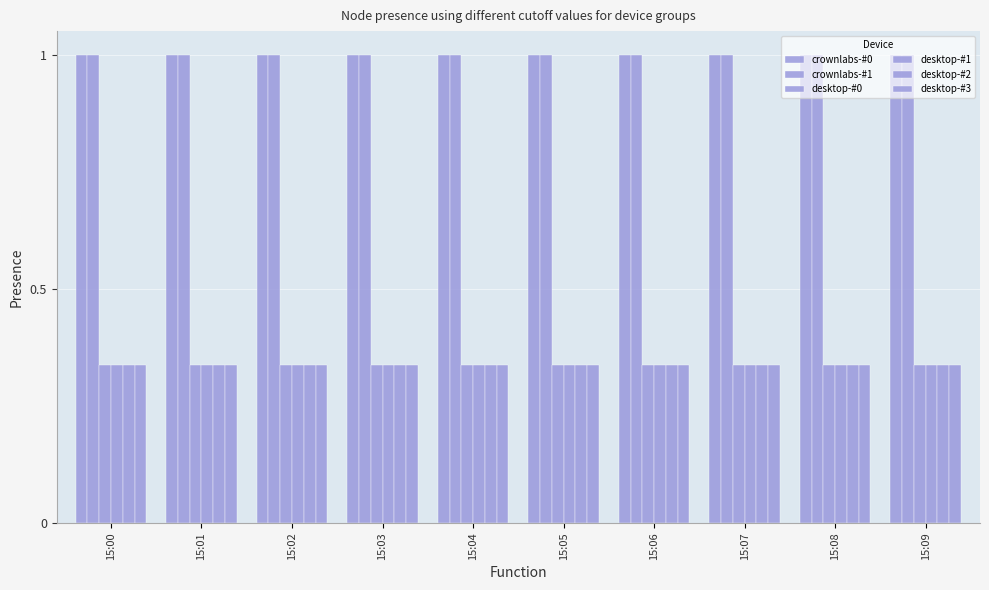

The crownlabs-#1 series shows 1.0 at 15:00. True or false?

True